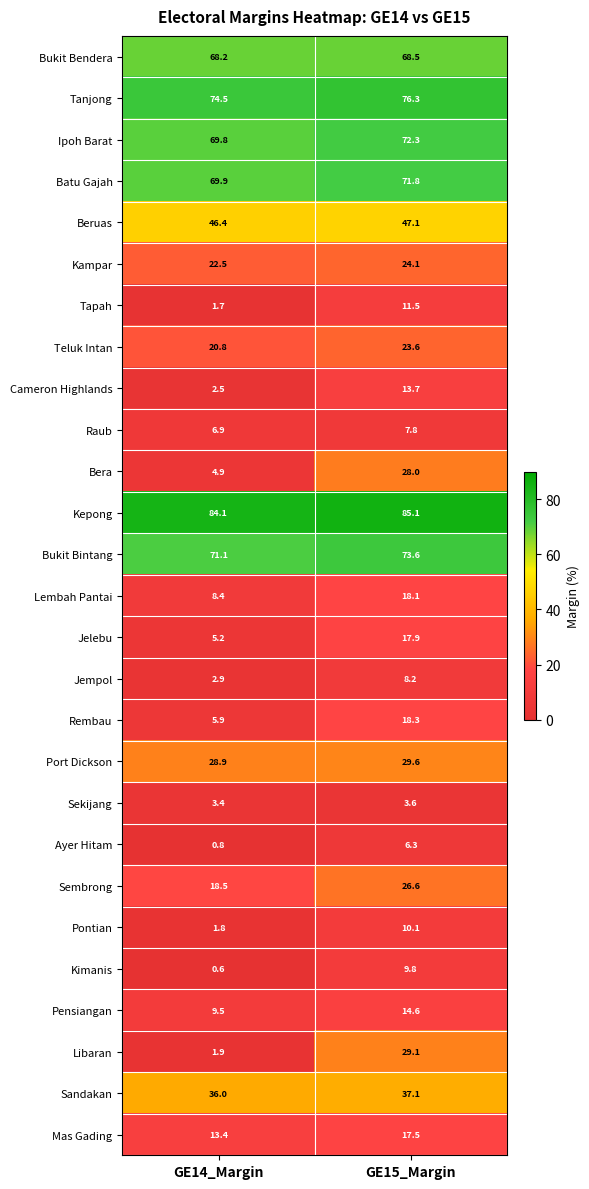

Is it true that Kepong equals 35.3 at GE14_Margin?

False